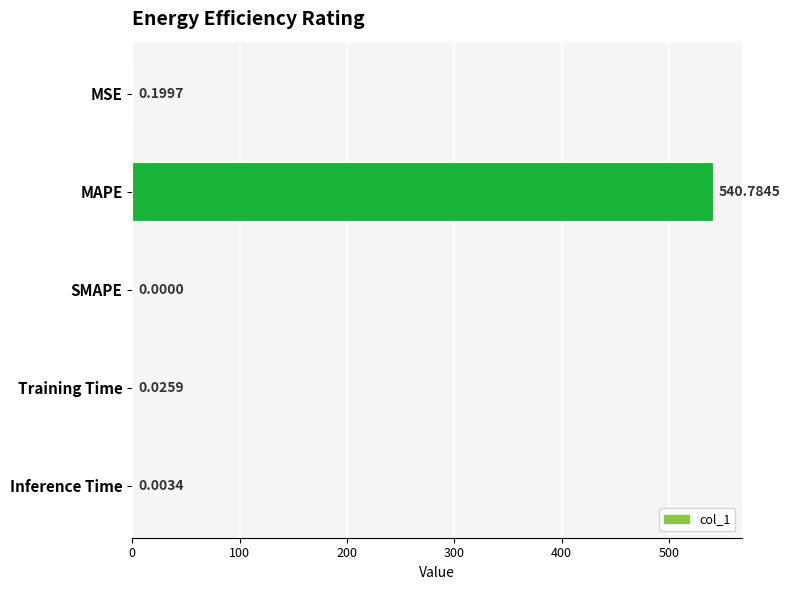

At which category does the chart reach its peak across all series?

MAPE